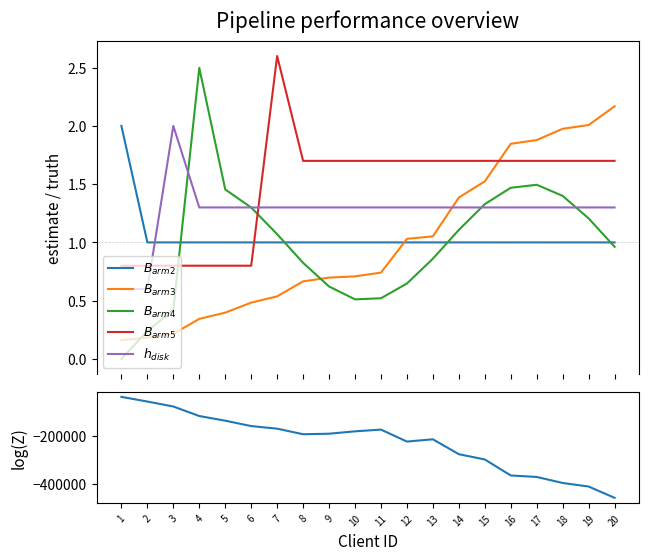

In log(Z), how many points are lower than both neighbors (excluding endpoints)?

2